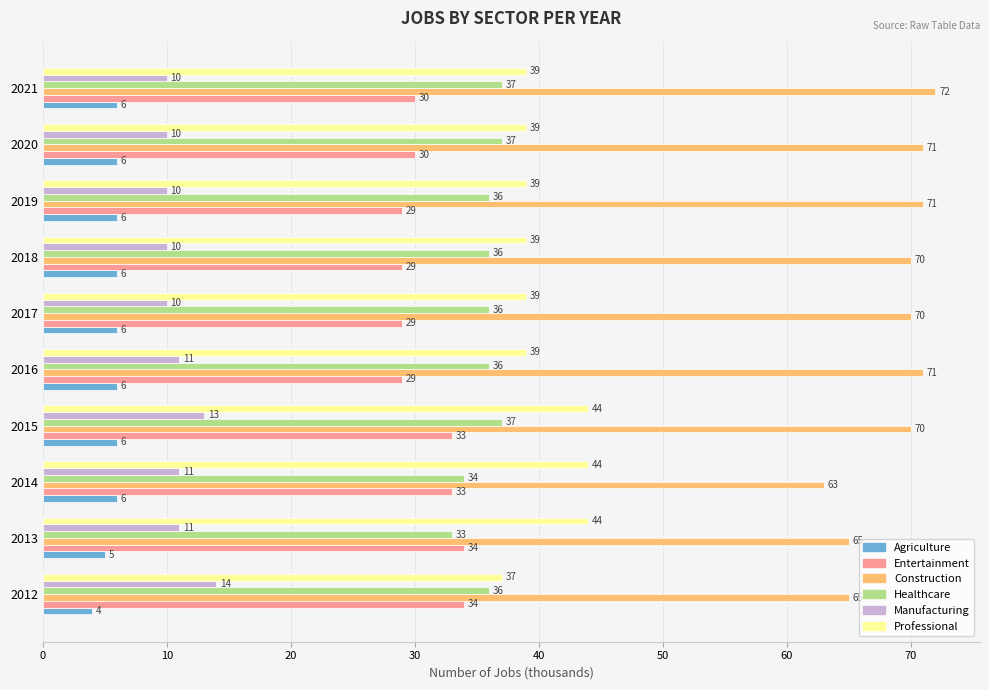

Which category has the lowest value in the Construction series?

2014